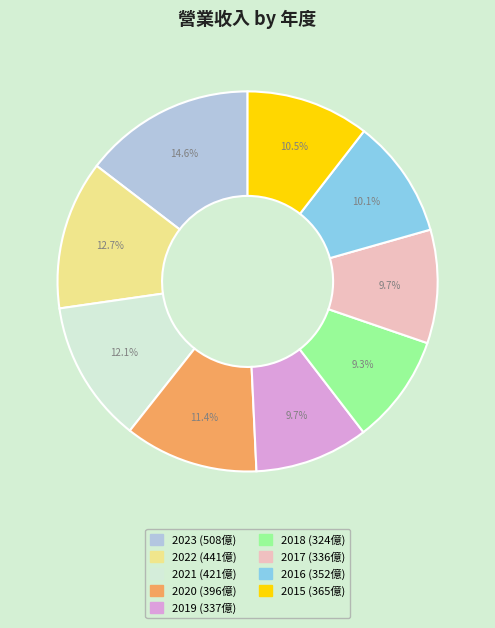

Between 2015 and 2018, which is larger?

2015